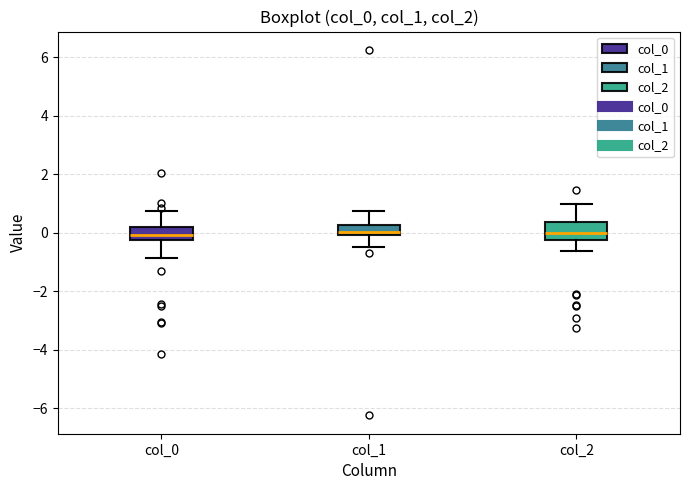

Reading left to right, transcribe this box plot: for each box, give where its median line is, the range the box spans, and where its two whiskers end, as read against the y-axis. The values are not printed on the chart, so give them approximately, as read against the axis.

col_0: median 0.0, box -0.2 to 0.2, whiskers -0.8 to 0.8
col_1: median 0.0 (just above the box's lower edge), box 0.0 to 0.2, whiskers -0.4 to 0.8
col_2: median 0.0, box -0.2 to 0.4, whiskers -0.6 to 1.0